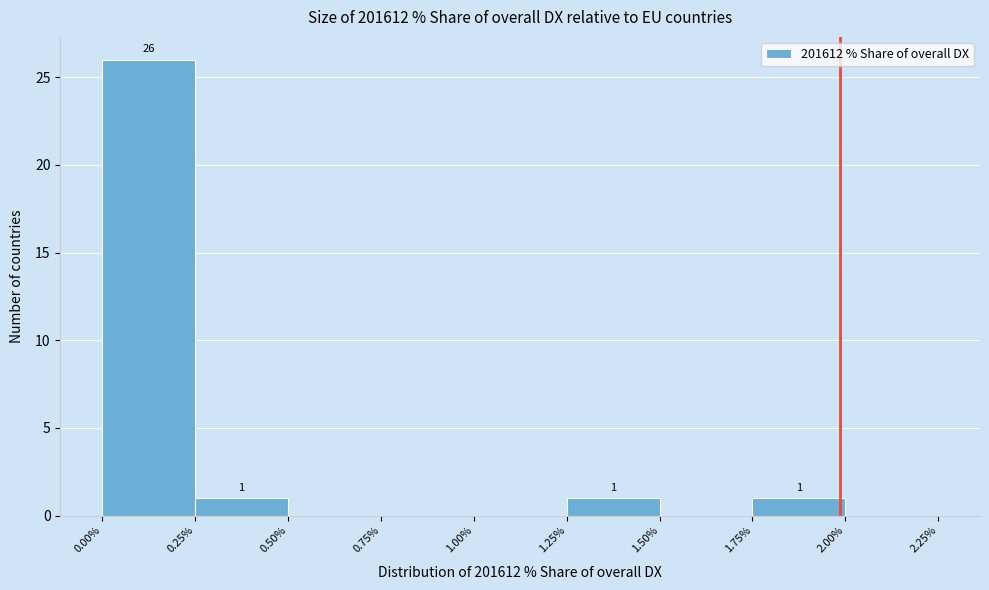

Which range on the x-axis has the tallest bar?

0.00% to 0.25%